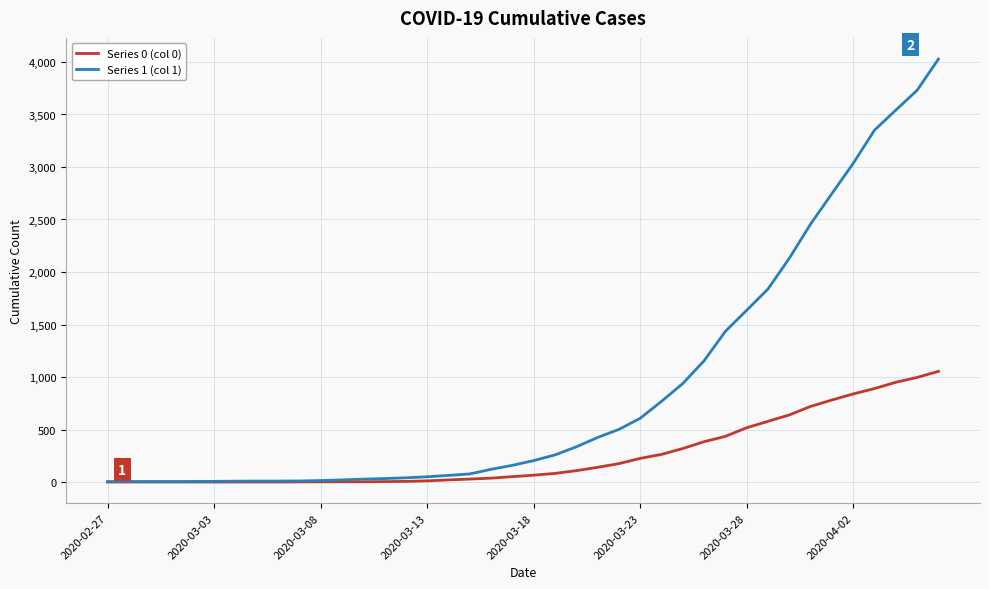

Which series has the largest total across all categories?

Series 1 (col 1)